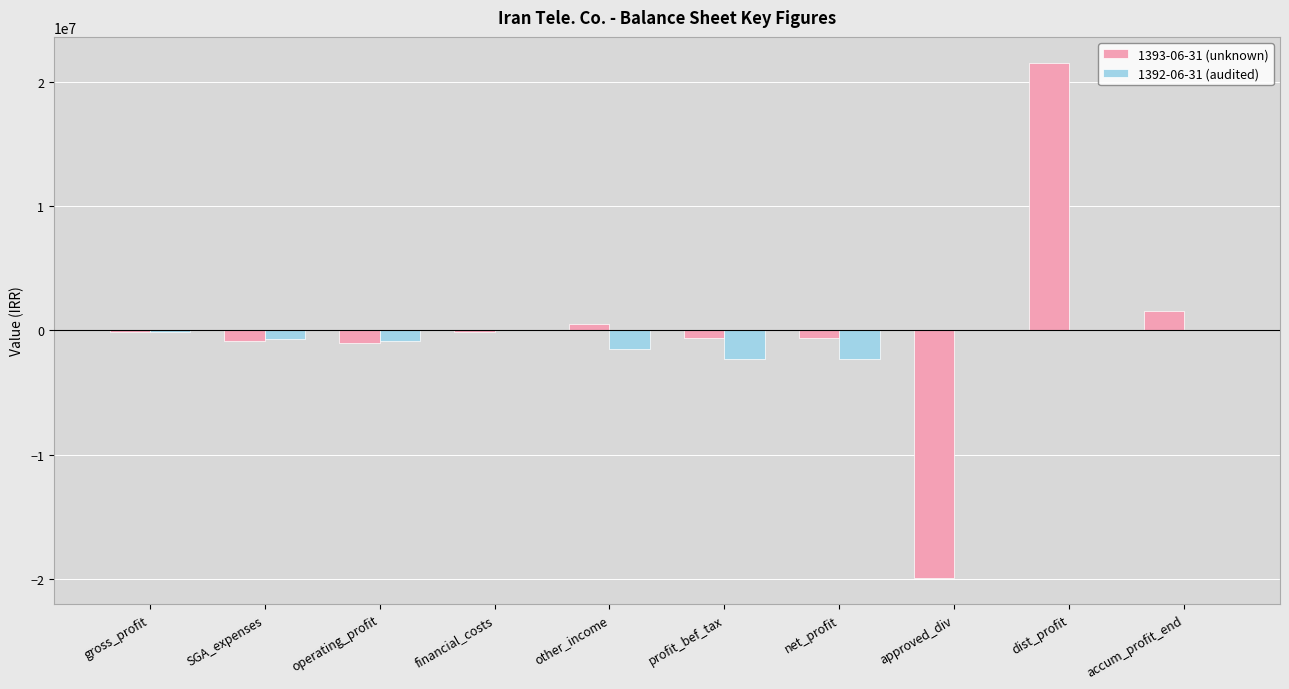

What are all the series names shown in the legend?

1393-06-31 (unknown), 1392-06-31 (audited)